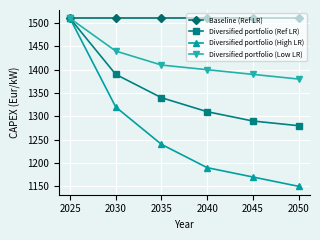

Does the chart display data point markers on the line(s)?

Yes